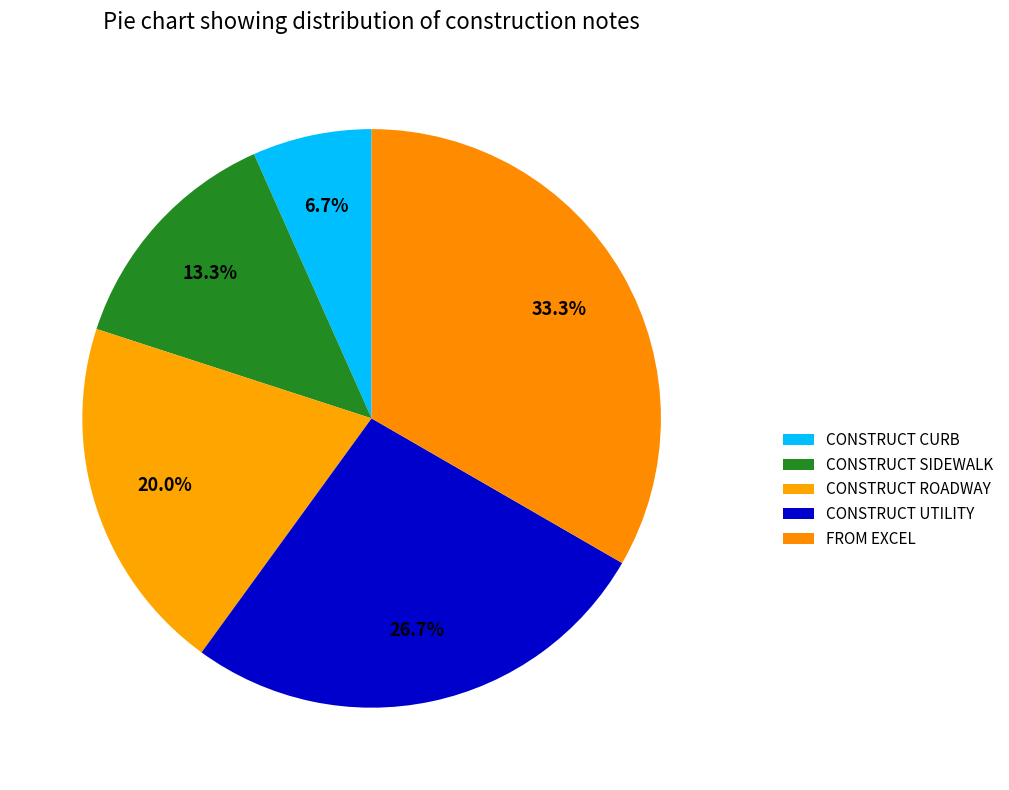

Which has a higher value, CONSTRUCT ROADWAY or FROM EXCEL?

FROM EXCEL